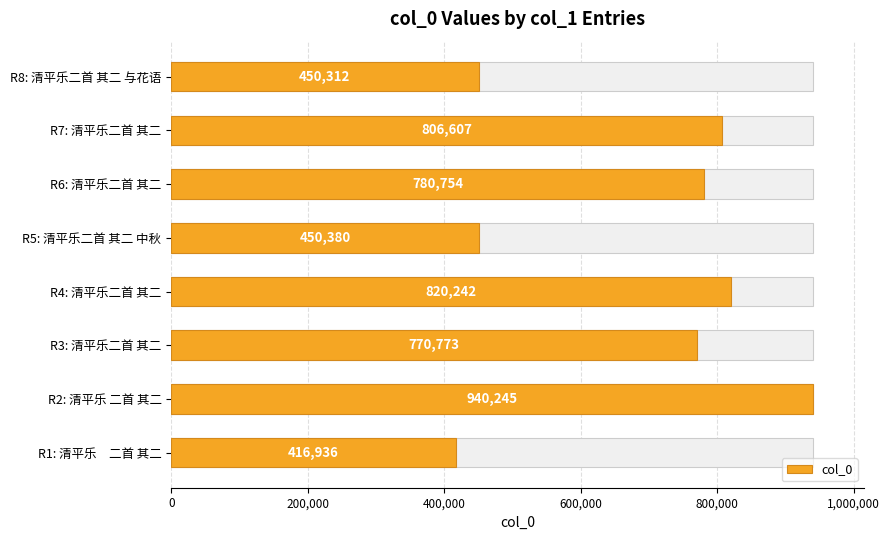

Does the chart contain stacked bars?

No